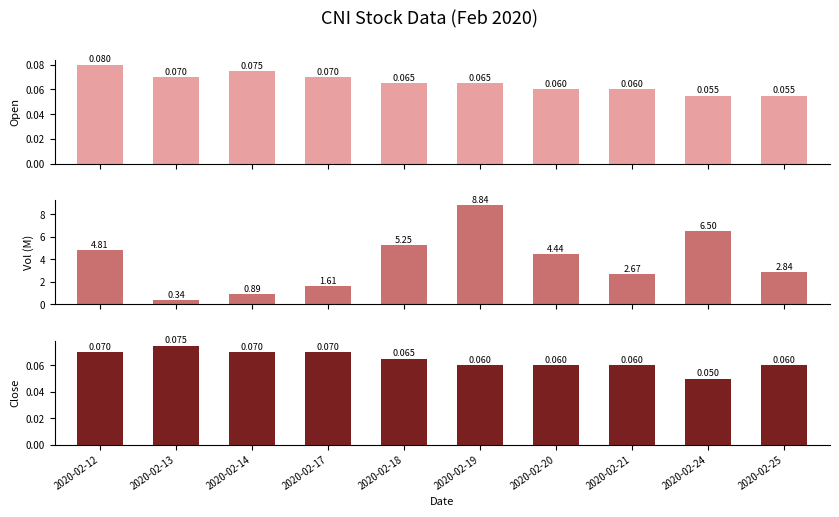

Is the value of vol at 2020-02-24 greater than the value of close at 2020-02-20?

Yes